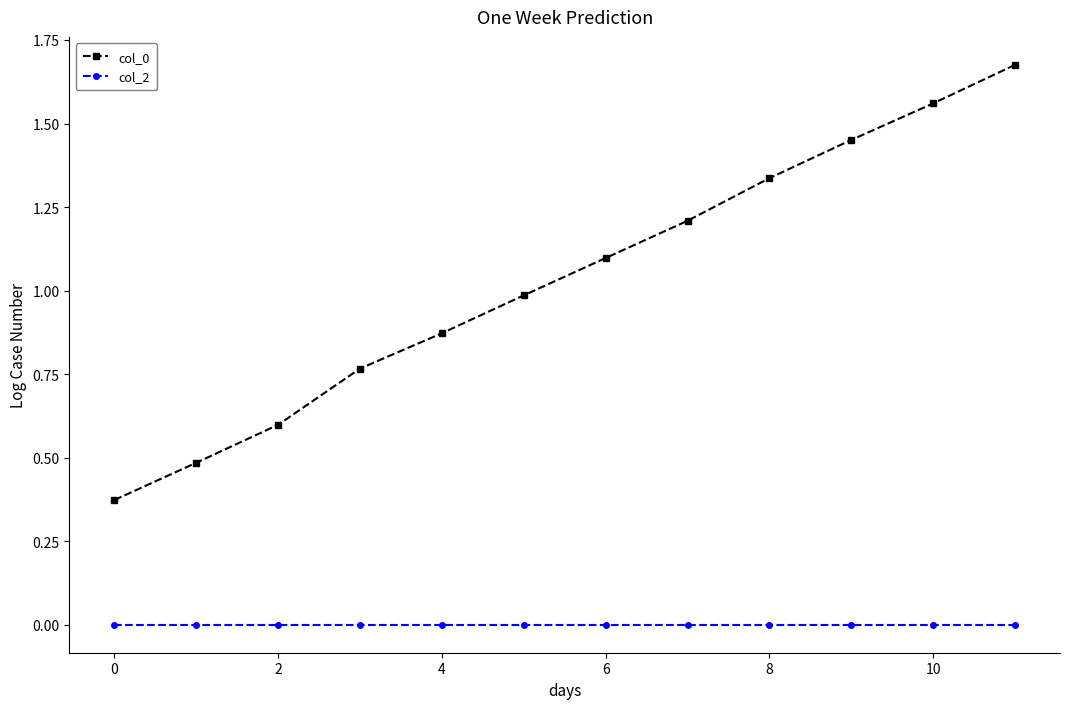

Which series has the widest spread of values?

col_0